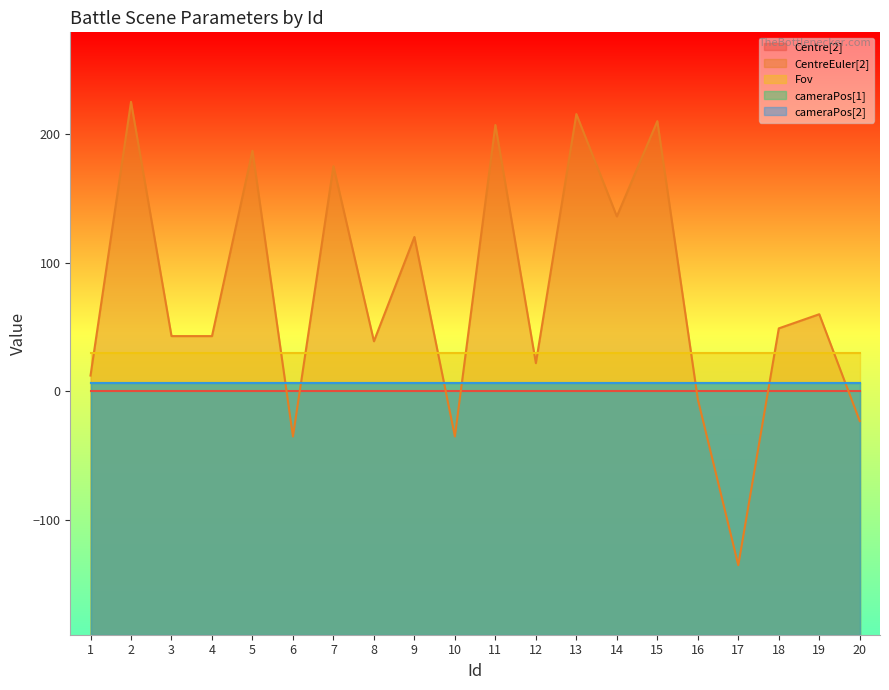

What is the sum of the cameraPos[1] values at 14 and 7?

13.8